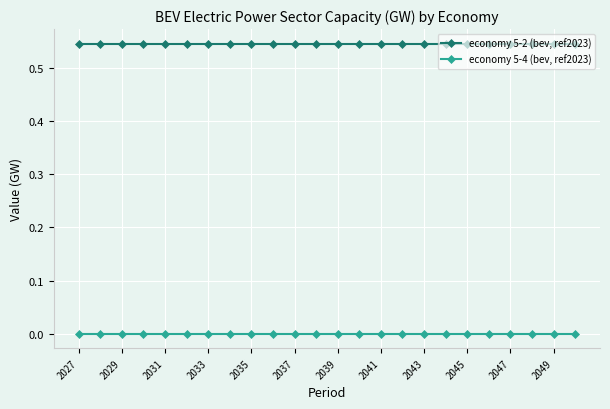

Which series has the largest total across all categories?

economy 5-2 (bev, ref2023)